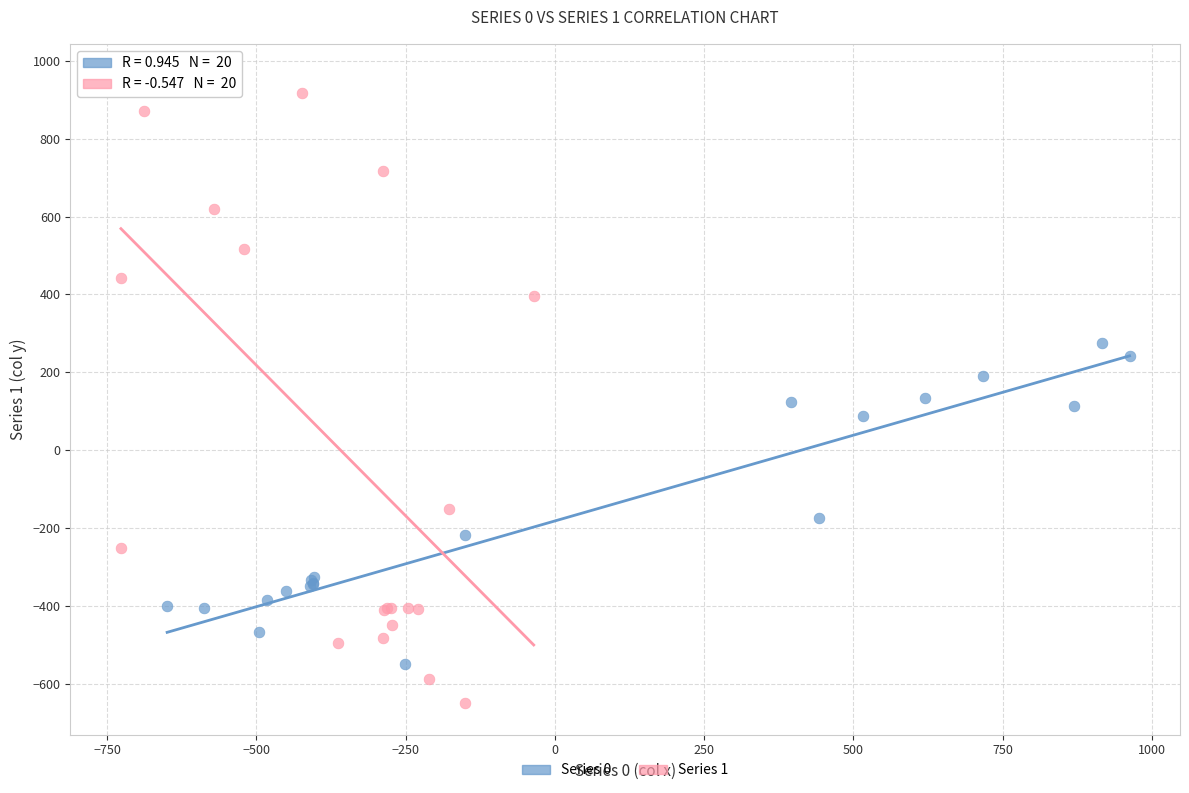

What are all the series names shown in the legend?

Series 0, Series 1